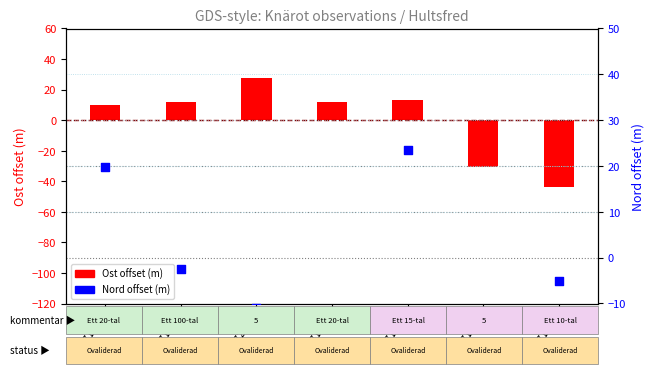

Which series has the largest total across all categories?

Nord offset (m)